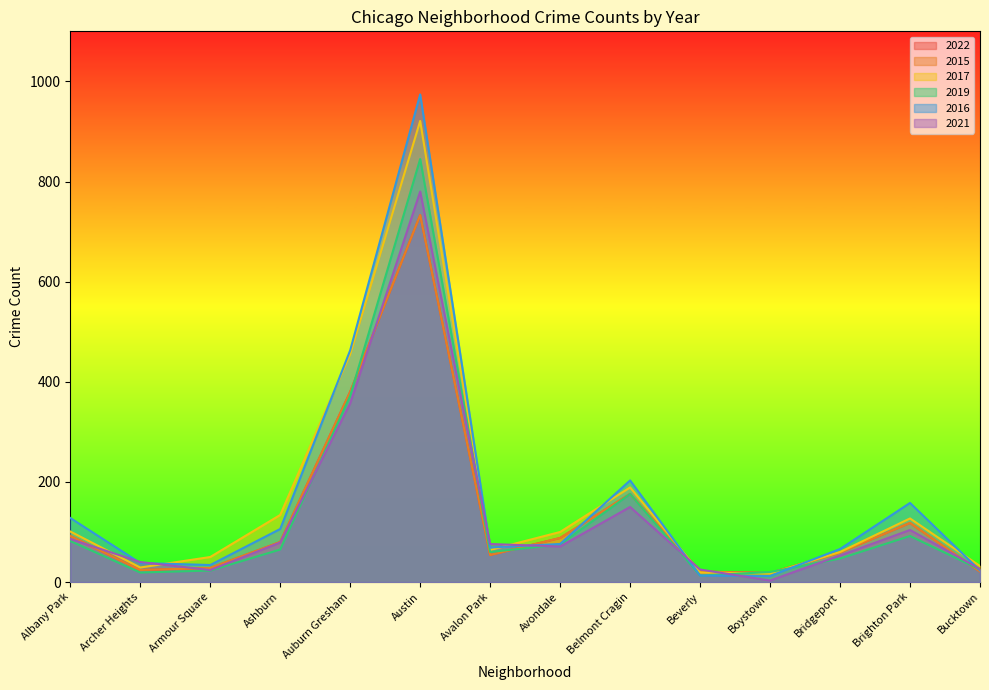

How many values in the 2017 series exceed 100?

6